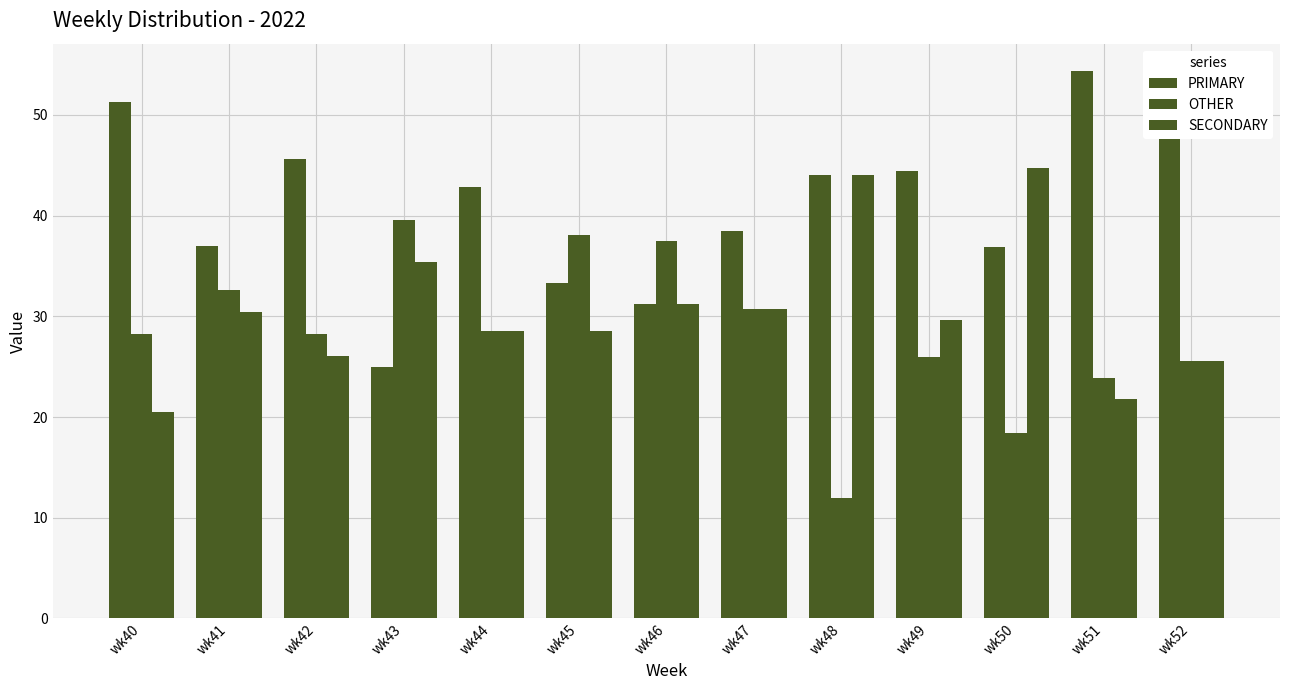

Are the bars grouped side by side (vs. stacked)?

Yes